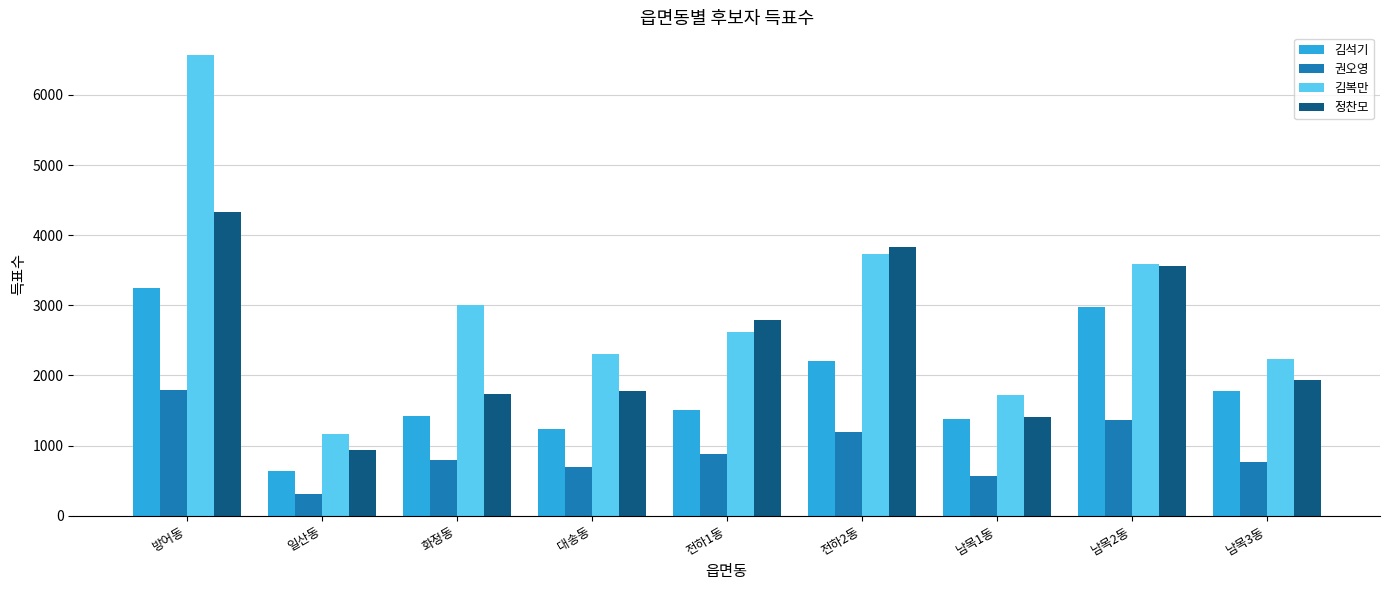

What is the sum of the 권오영 values at 대송동 and 전하1동?

1566